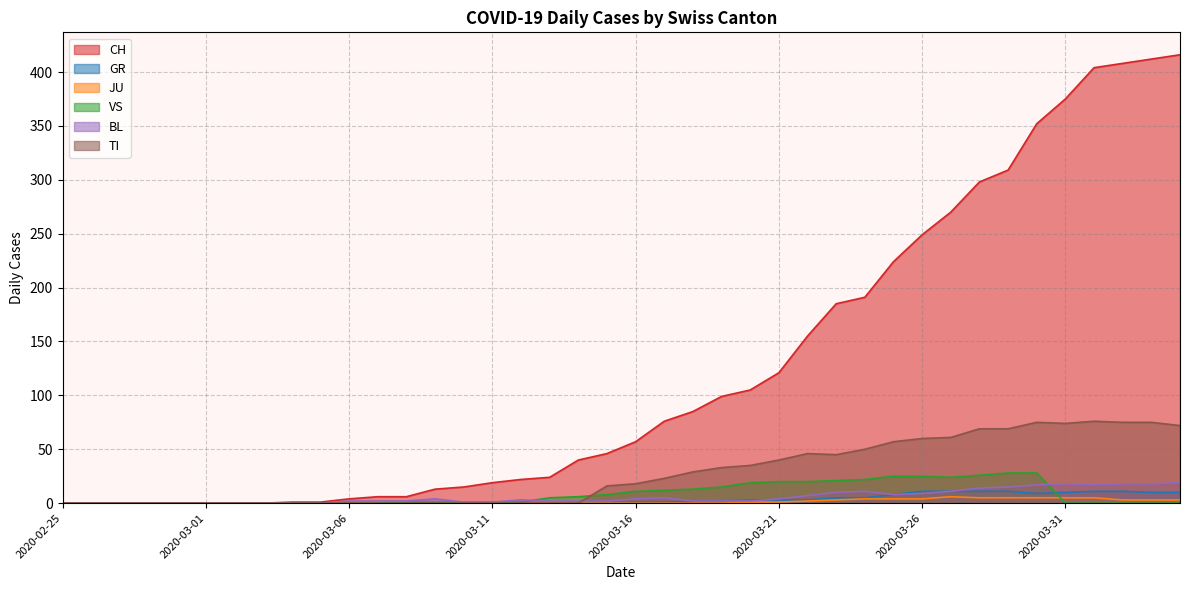

True or false: BL has a value of 6 at 2020-03-21.

False